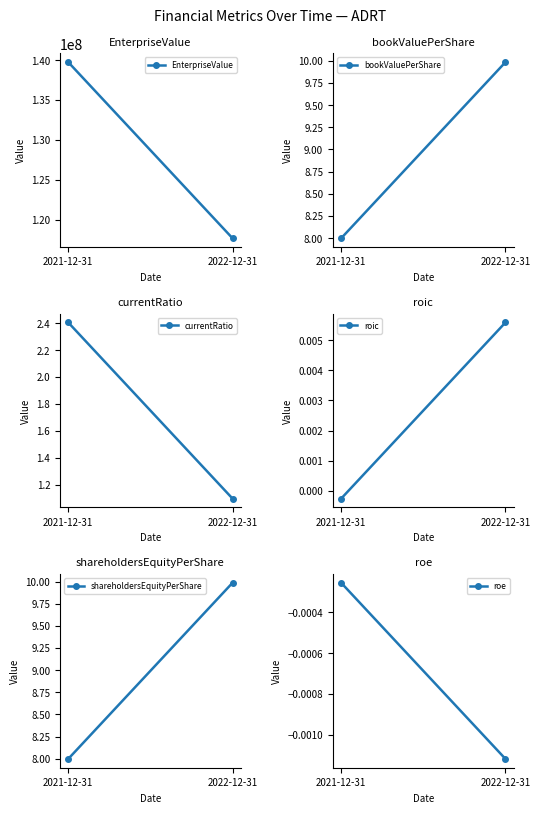

Between 2021-12-31 and 2022-12-31, which series saw the biggest shift?

EnterpriseValue